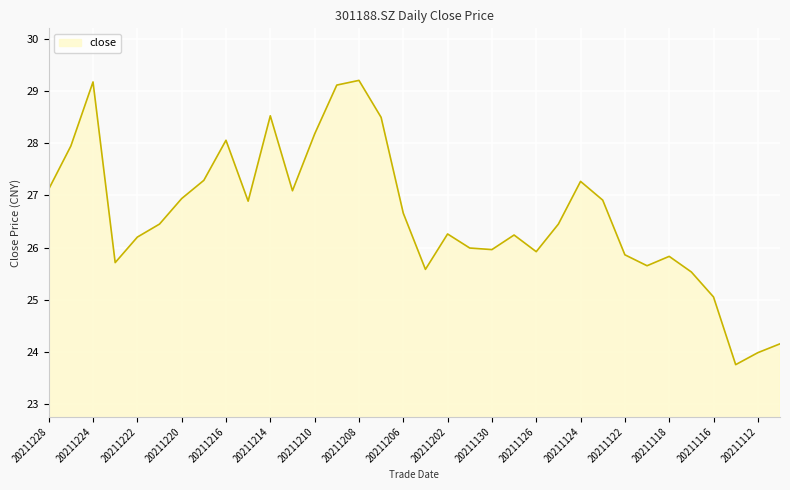

What is the minimum value shown in the chart?

23.8